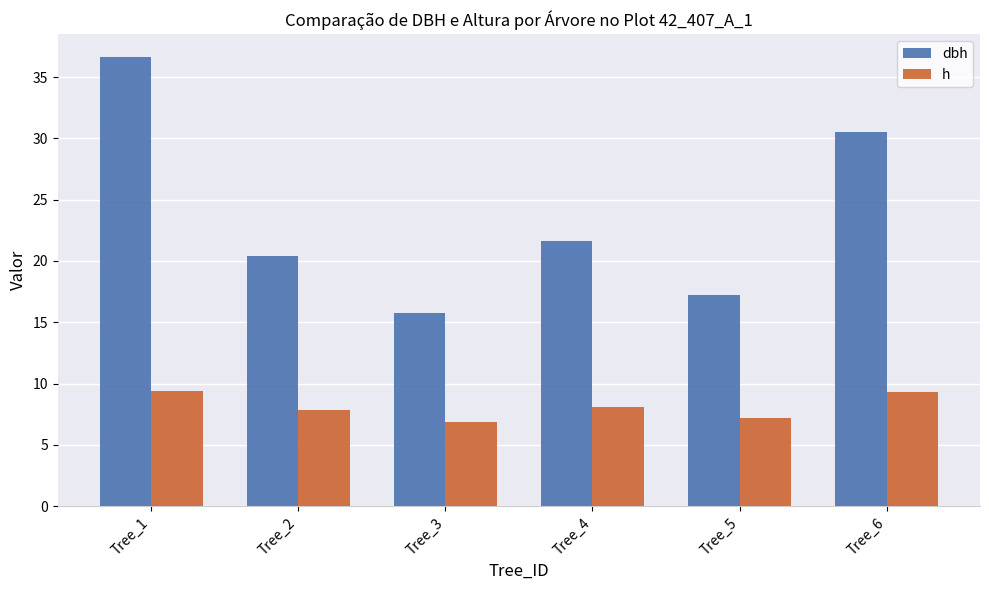

What is the greatest value displayed?

36.7